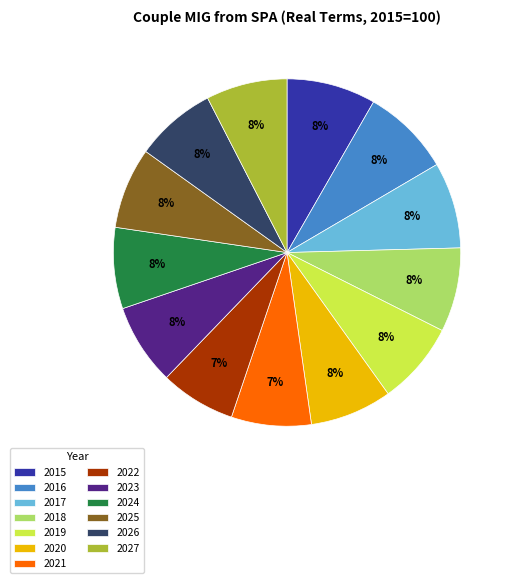

Combined, do 2016 and 2025 account for over 50%?

No